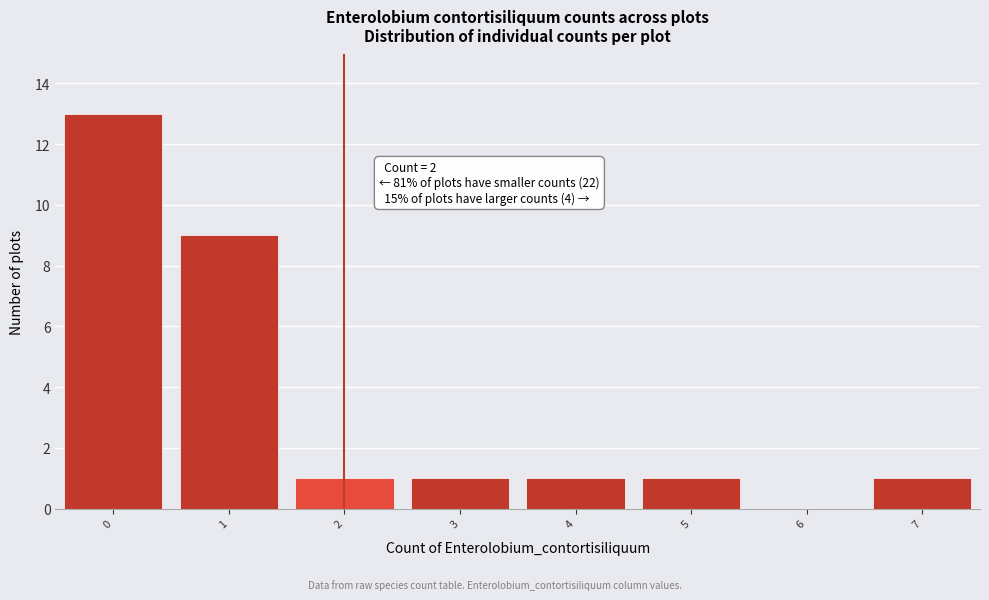

Which range on the x-axis has the tallest bar?

-0.5 to 0.5